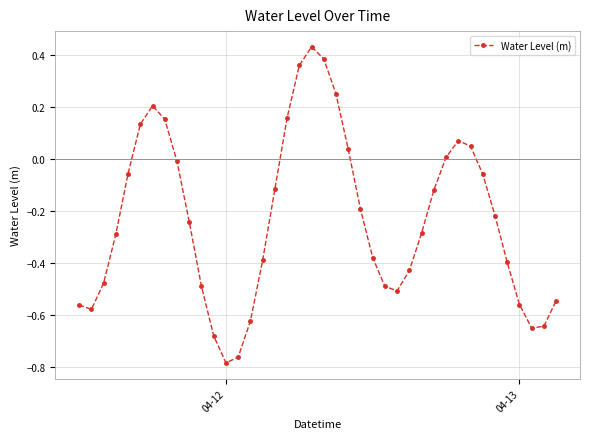

What is the difference between the second highest and second lowest values?

1.1